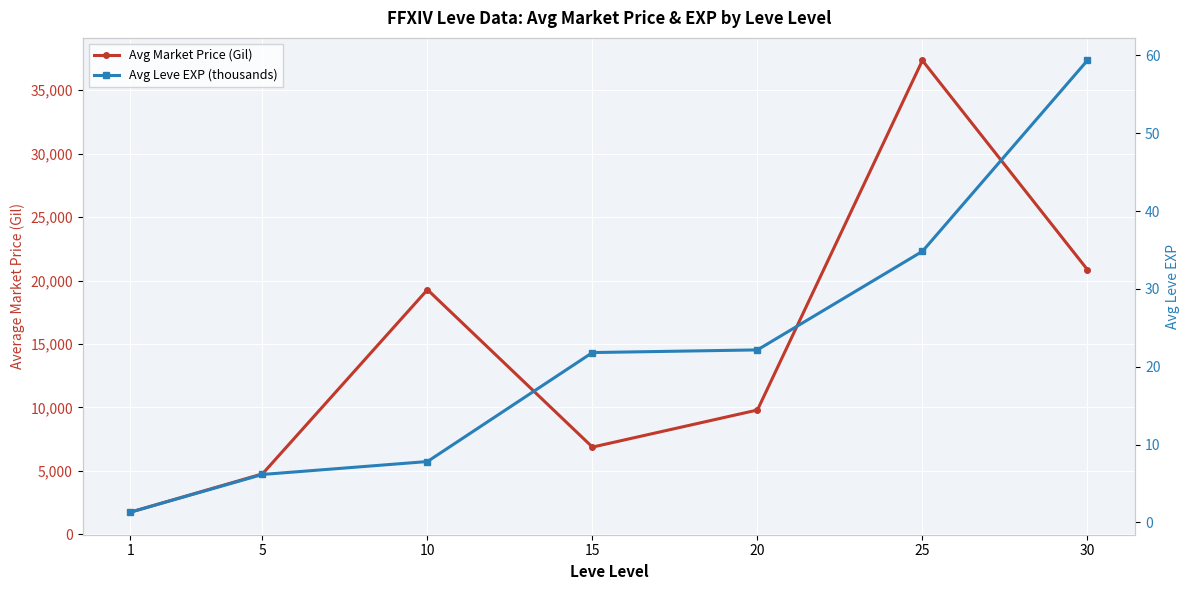

At which label does Avg Leve EXP (thousands) first exceed 21?

15